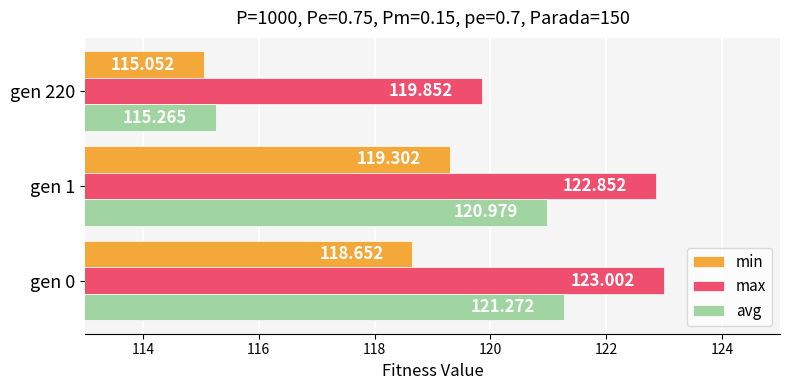

Is the value of min at gen 1 greater than the value of max at gen 0?

No